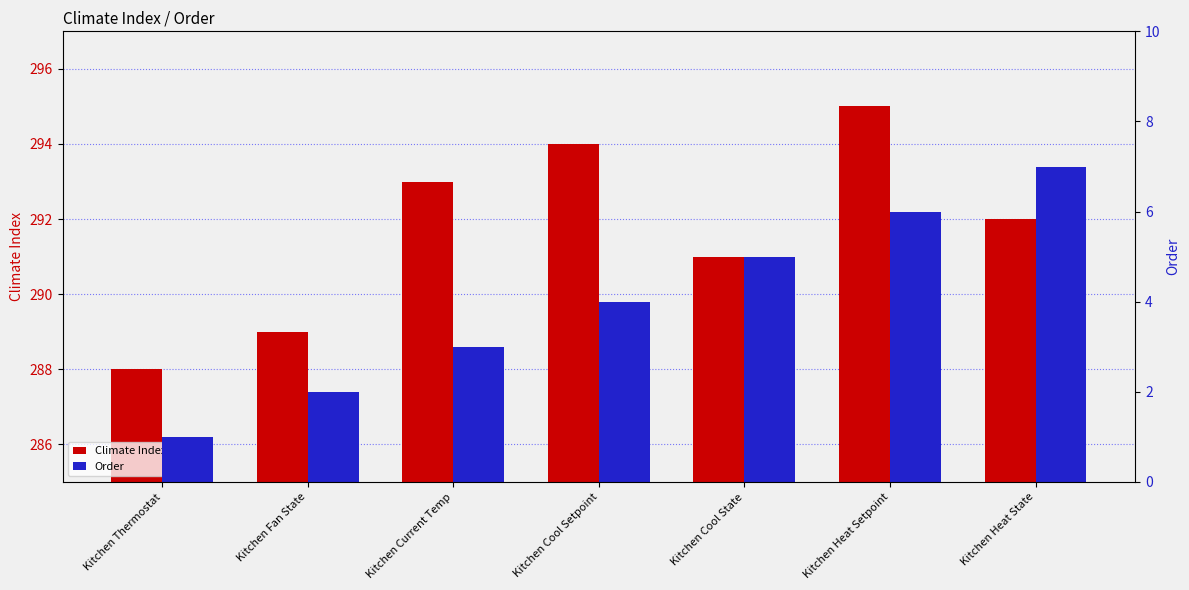

At which label does Climate Index reach its minimum?

Kitchen Thermostat